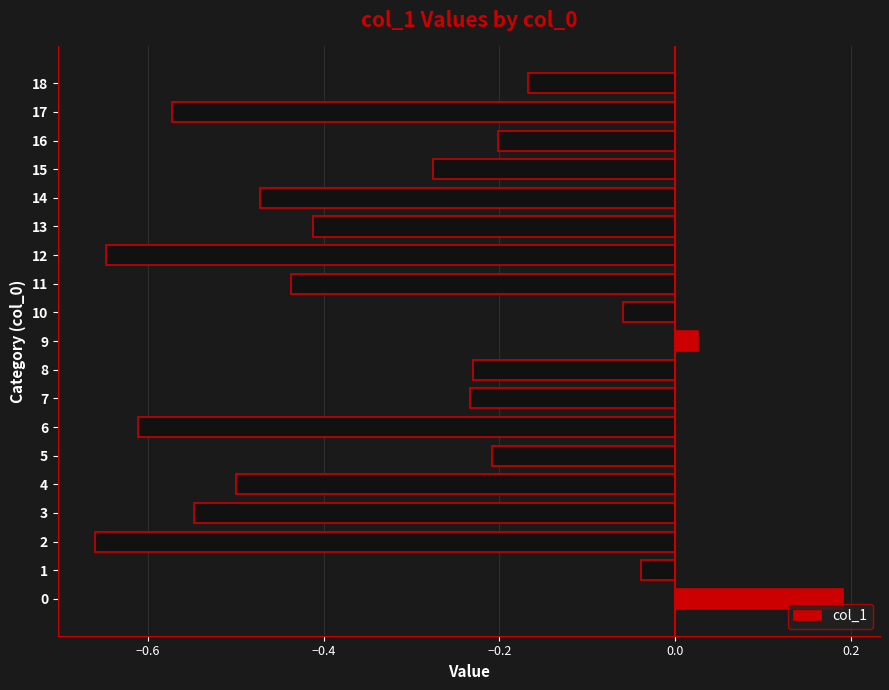

The chart shows a value of -0.7 at 3. True or false?

False